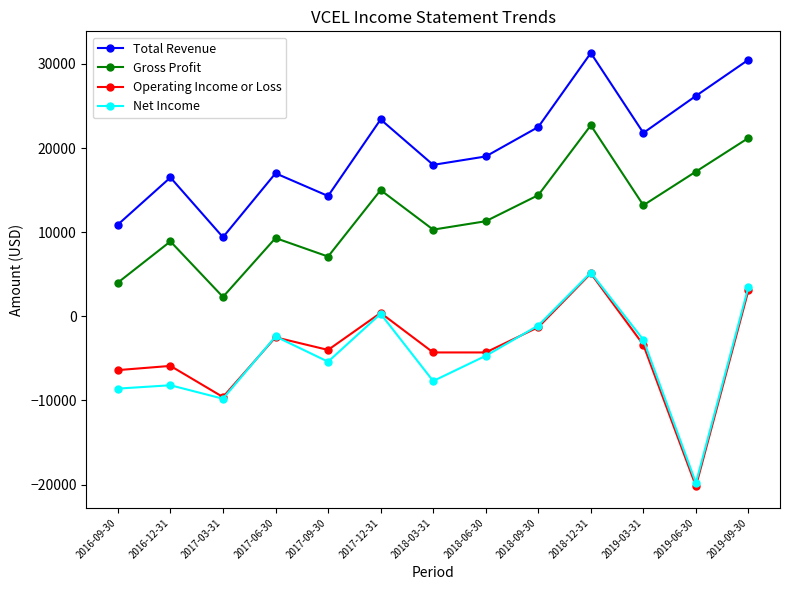

How many negative values does the Net Income series have?

10